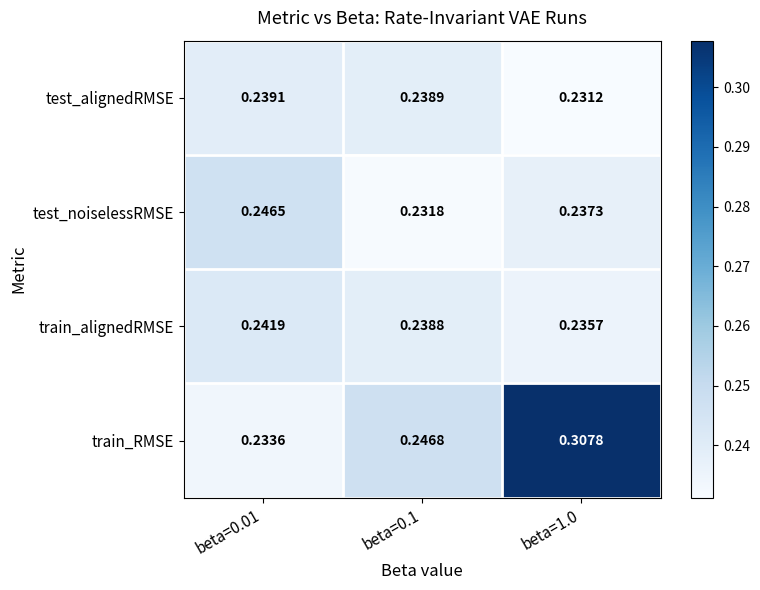

At which category does the chart reach its peak across all series?

beta=1.0